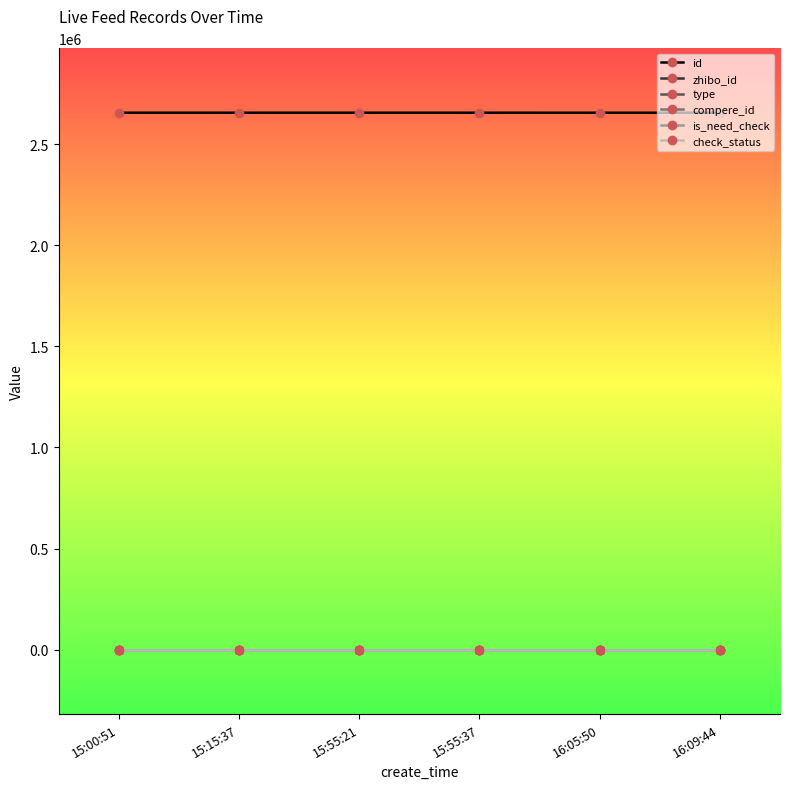

True or false: id has a value of 2655465 at 15:15:37.

True